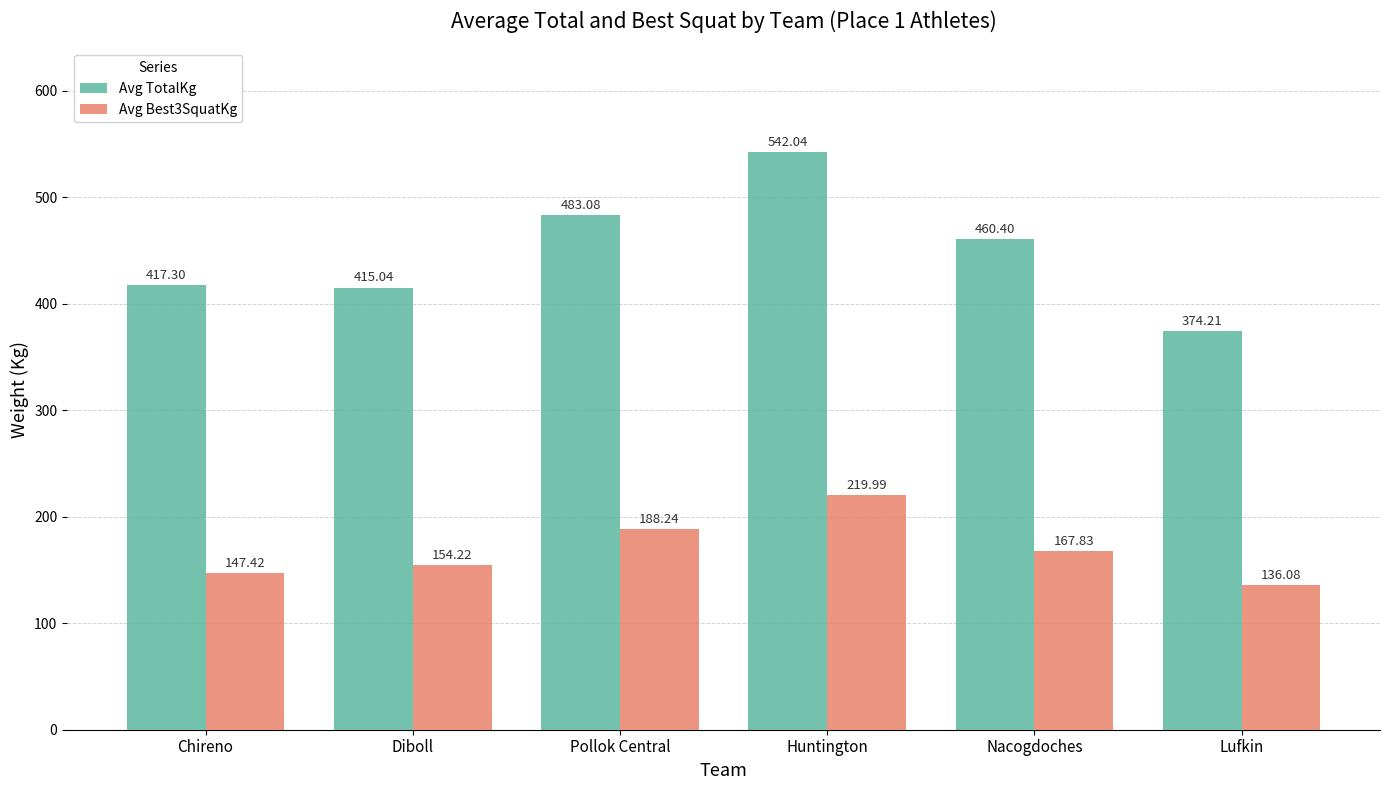

What is the greatest value displayed?

542.0